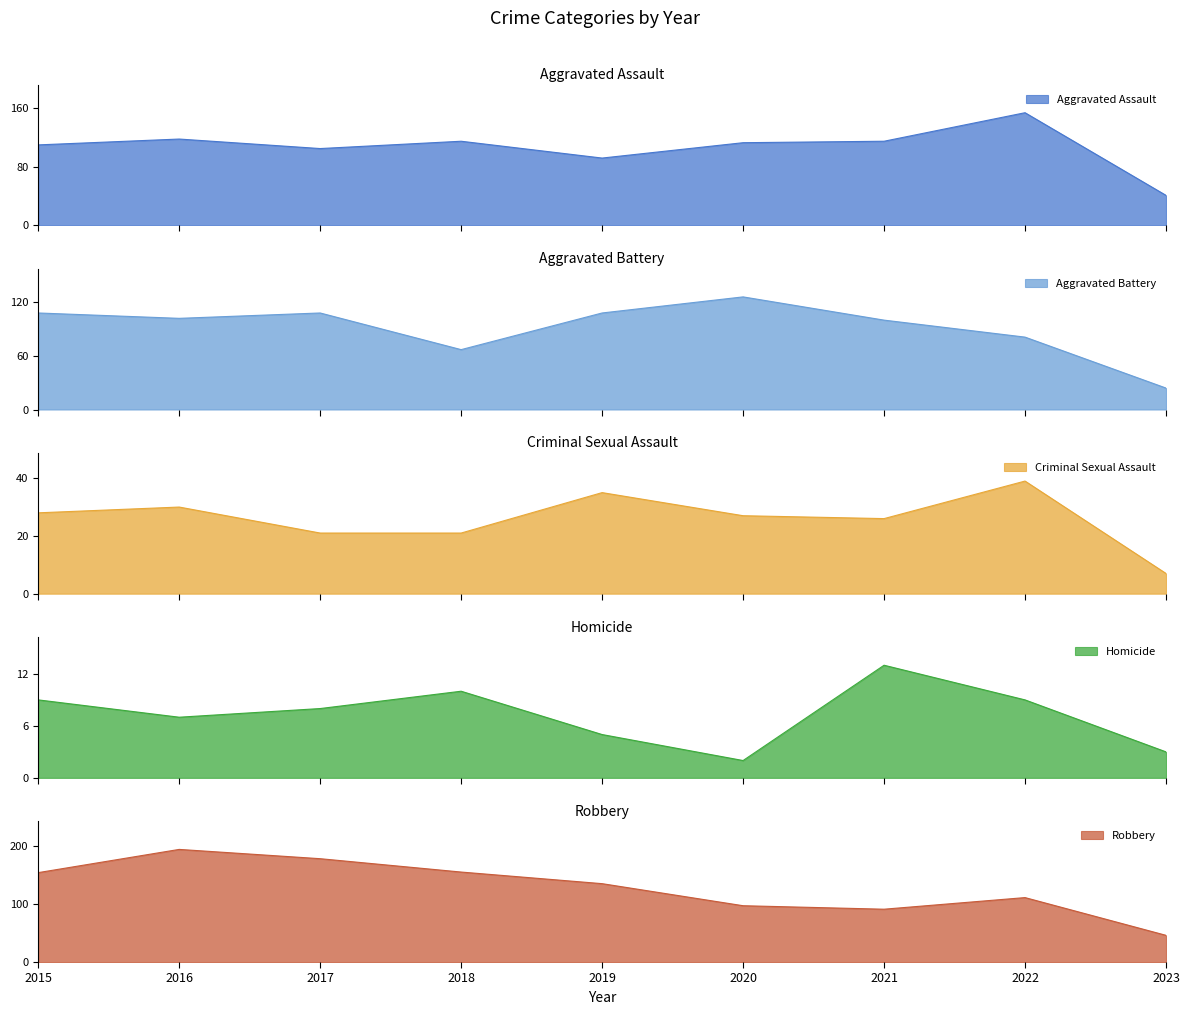

What is the value of the Aggravated Assault point at the 7th from the left?

115